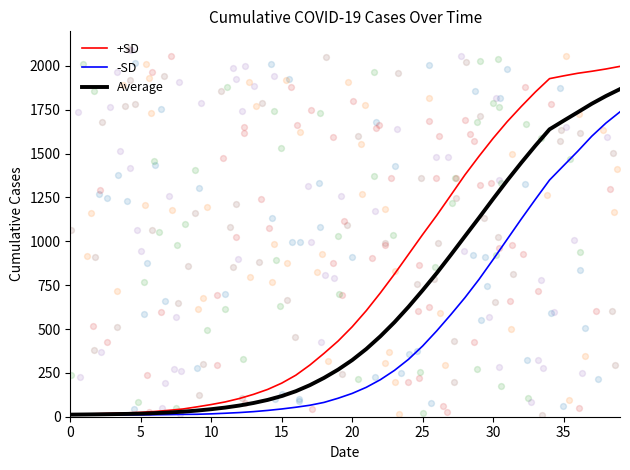

Which series reaches the minimum Y coordinate?

-SD